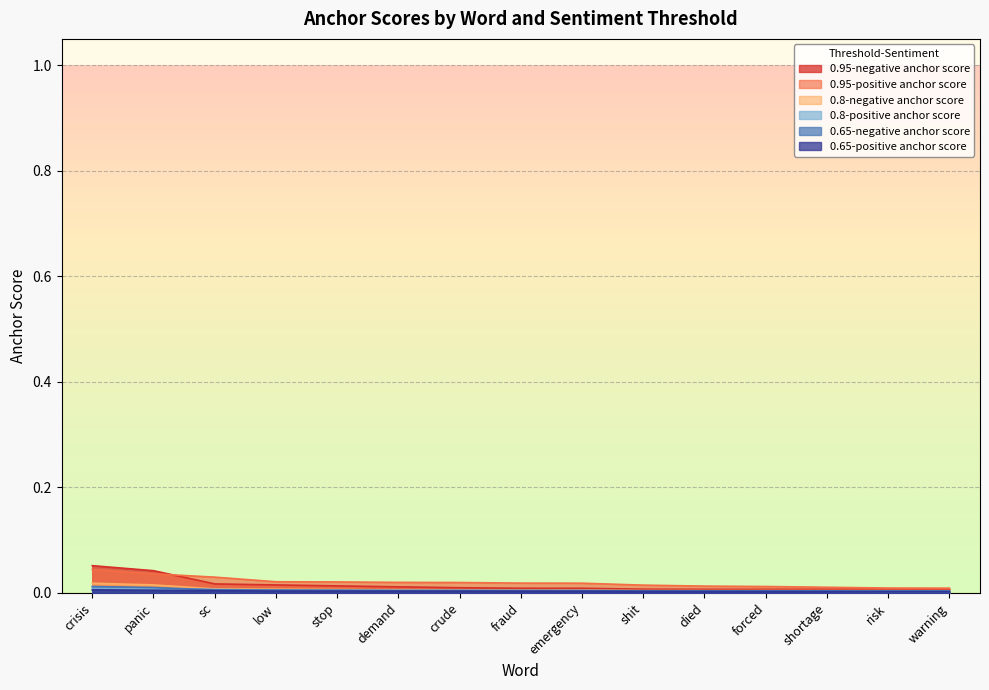

Which category has the lowest value in the 0.95-negative anchor score series?

warning